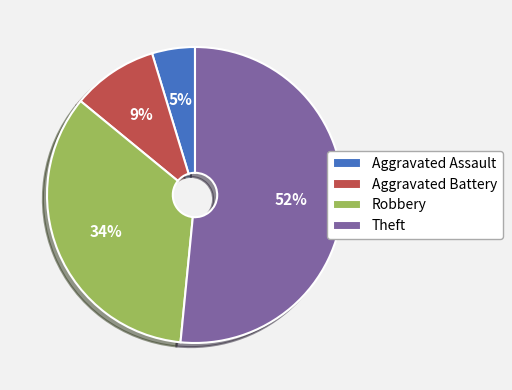

Which has a higher value, Aggravated Assault or Theft?

Theft